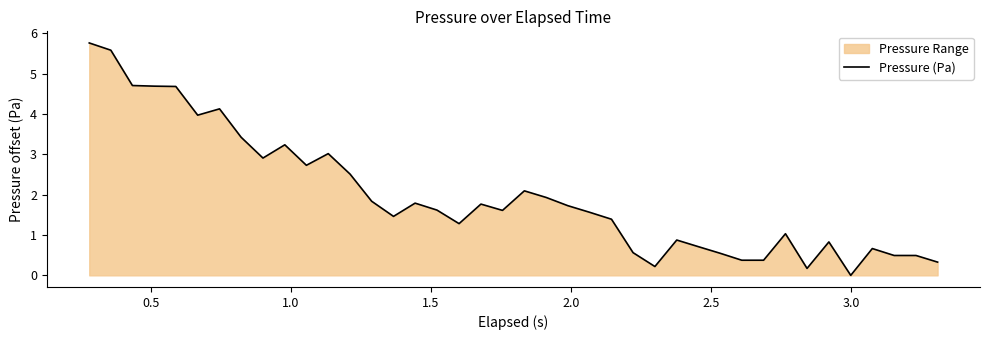

What is the difference between the maximum and minimum values?

5.8